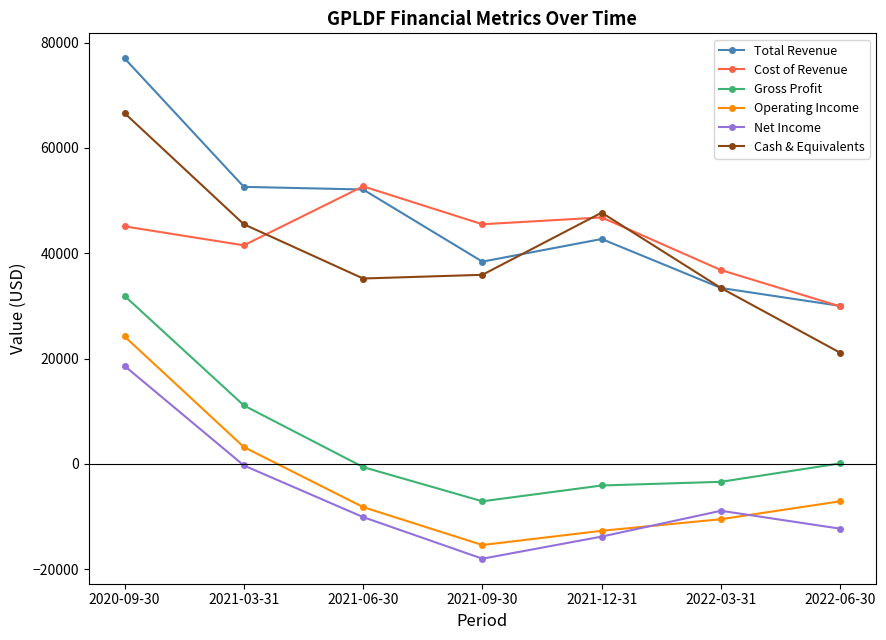

True or false: Net Income has more than 1 points higher than both neighbors.

False